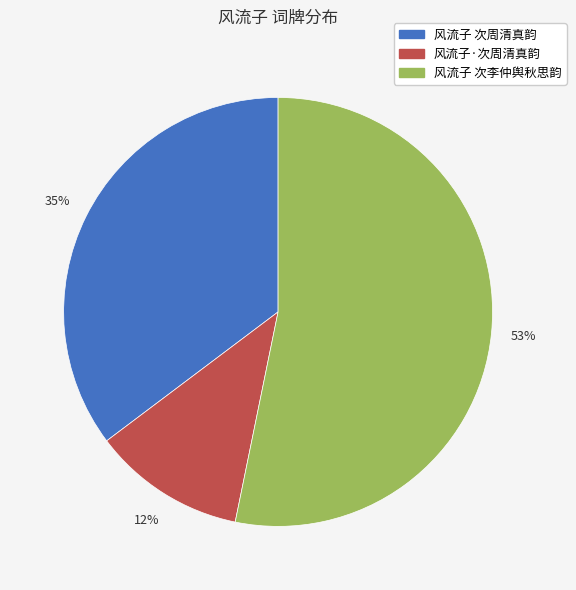

Is it true that 风流子 次李仲舆秋思韵 is 53% of the pie?

True